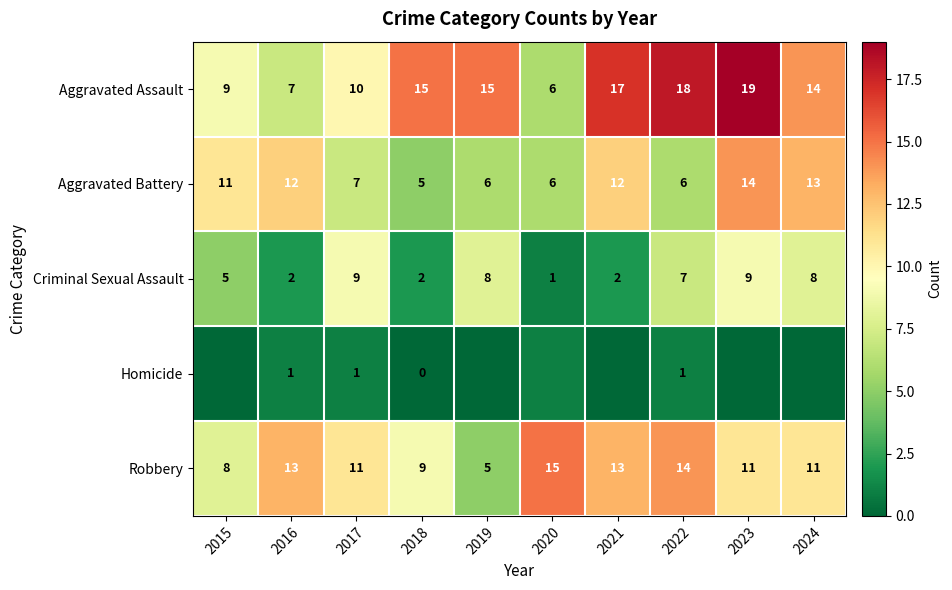

At which label does Criminal Sexual Assault reach its minimum?

2020